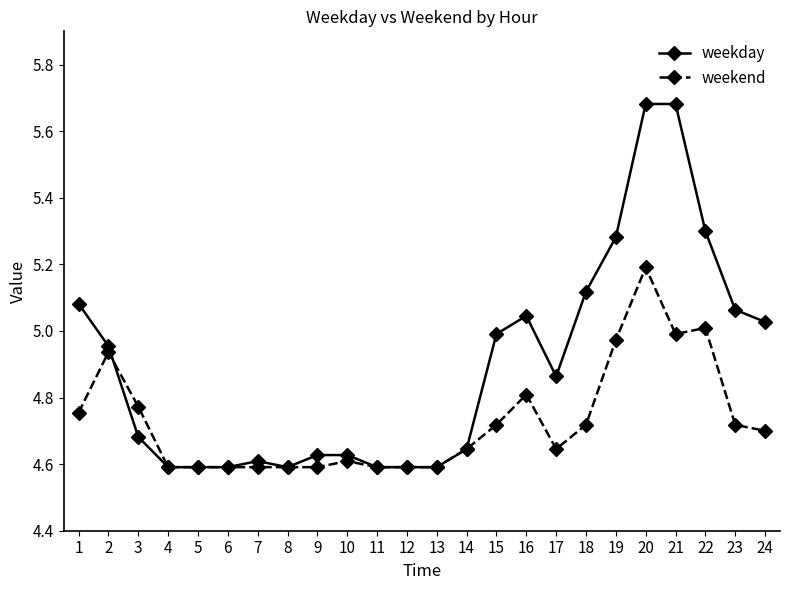

What is the sum of the weekend values at 2 and 19?

9.9